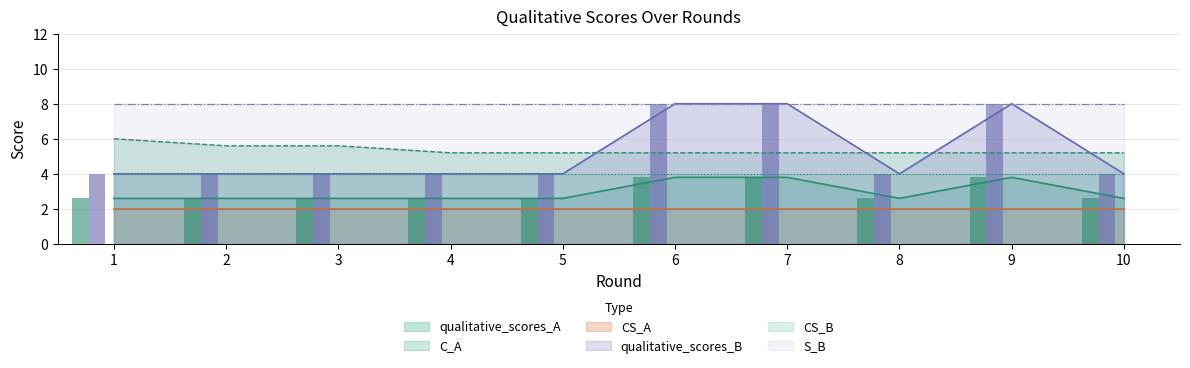

What is the maximum value for qualitative_scores_A?

3.8